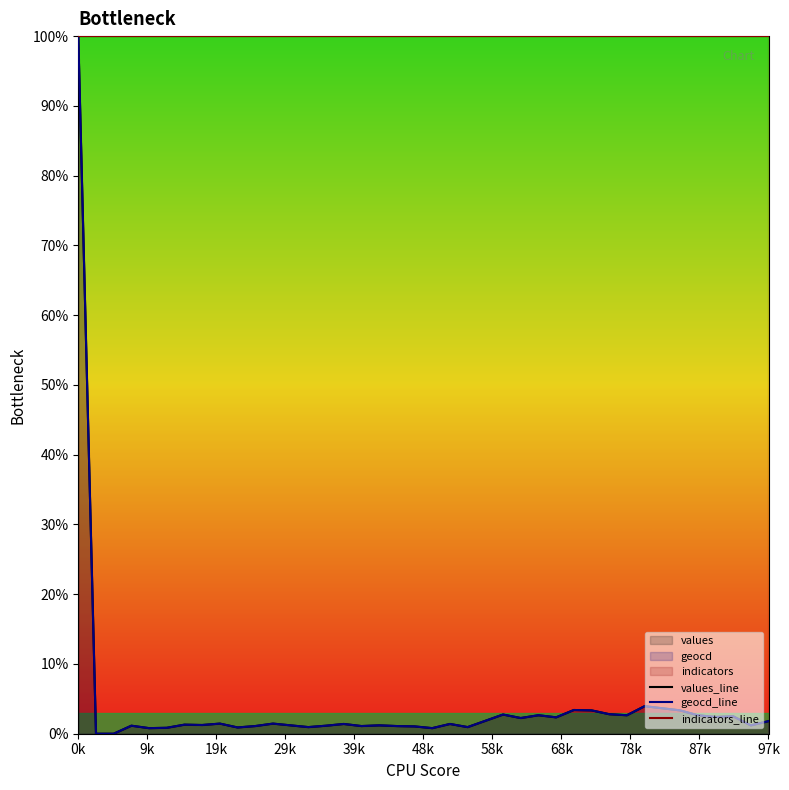

Read the values_line value at 33.

3.6